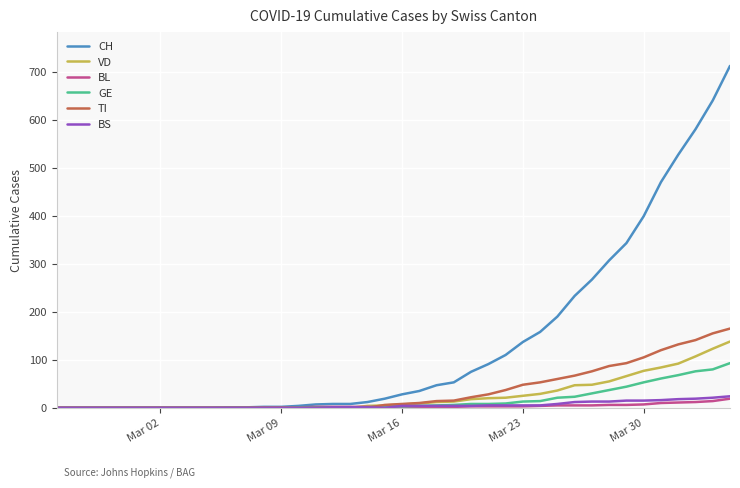

Which series has the largest total across all categories?

CH